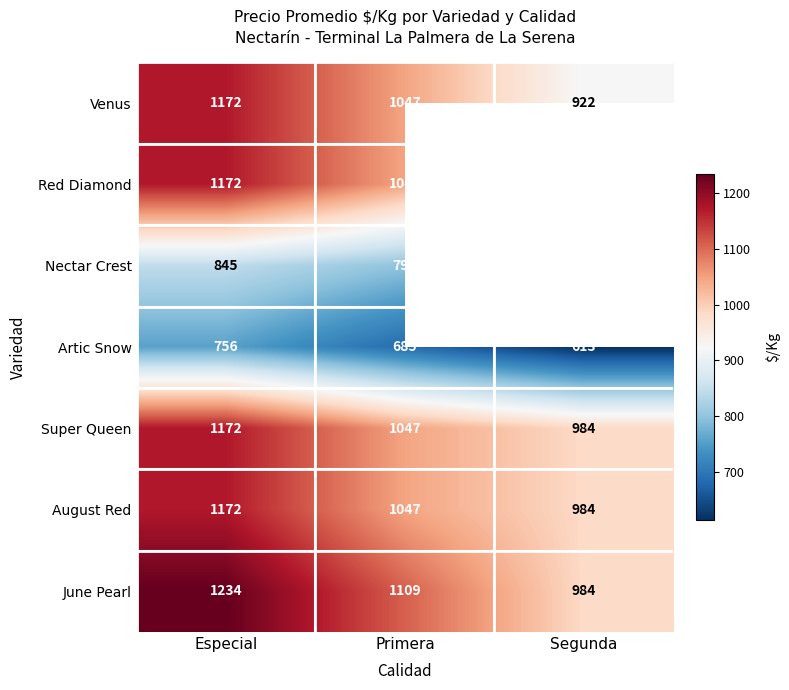

Between Segunda and Especial, which is larger?

Especial